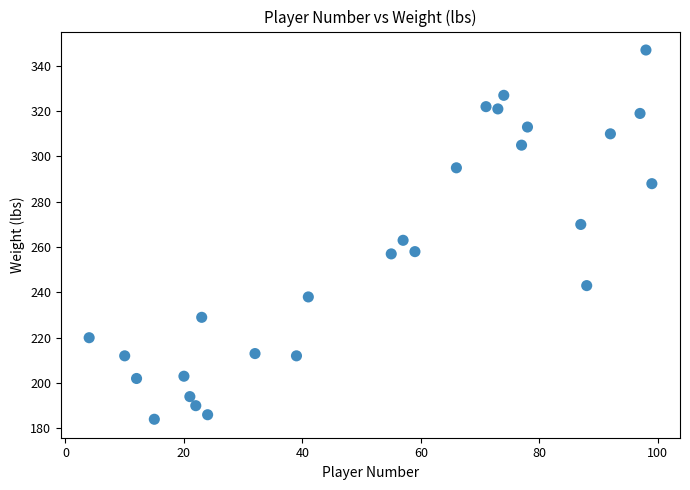

What Y value in the scatter plot is closest to 265?

263